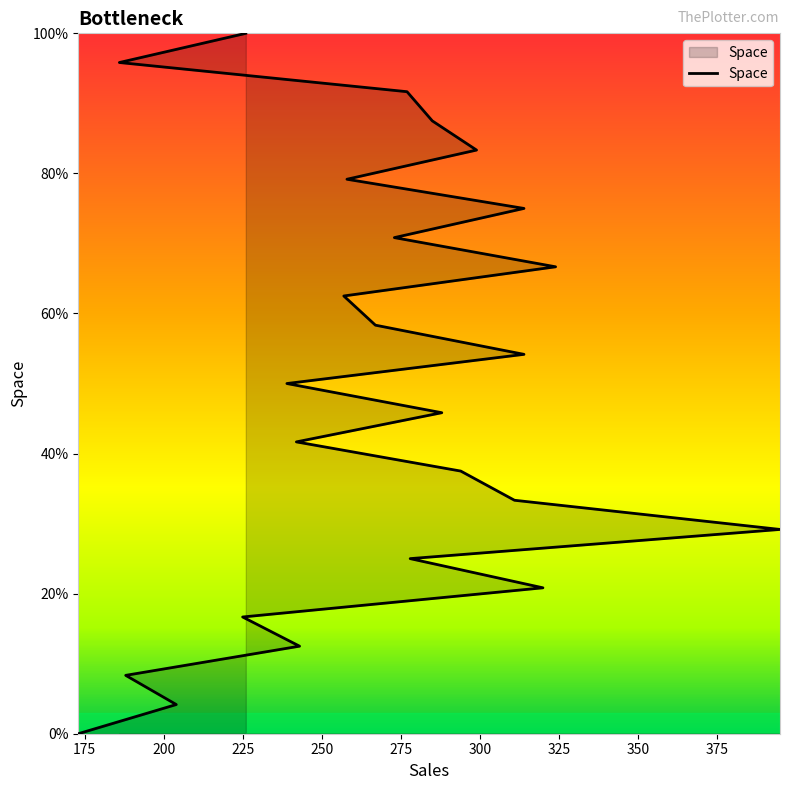

At which label is the value closest to 50?

239